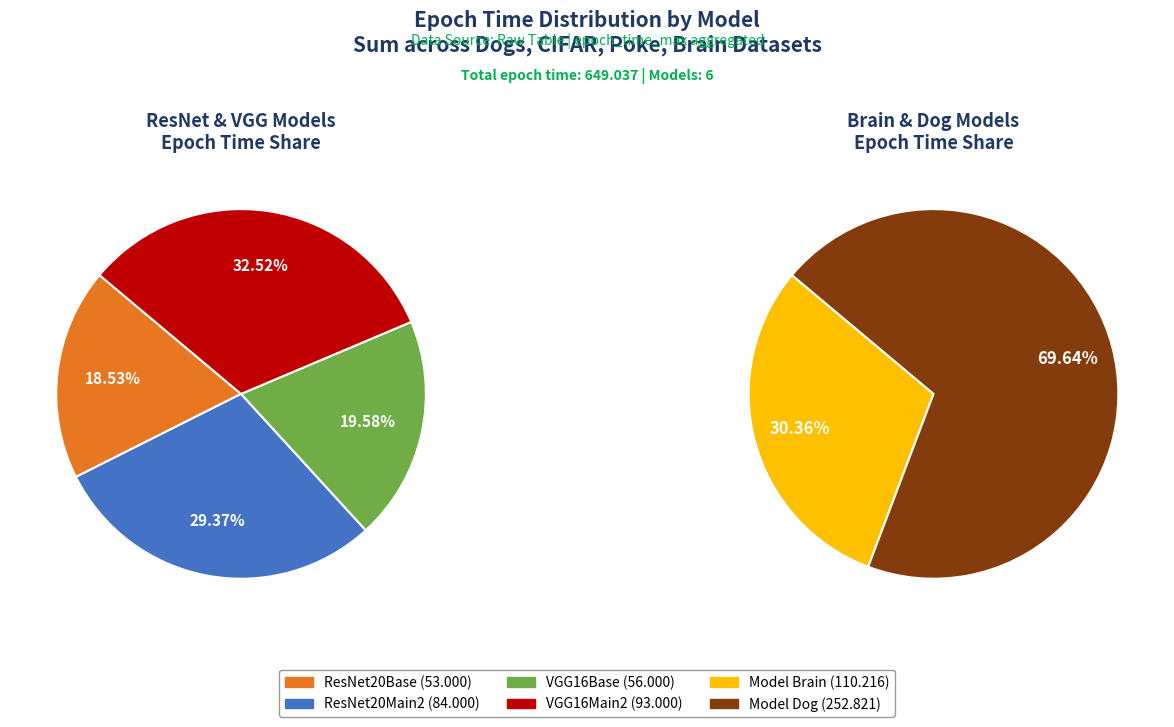

What is the spread (max minus min) of values at Model Brain?

61.9